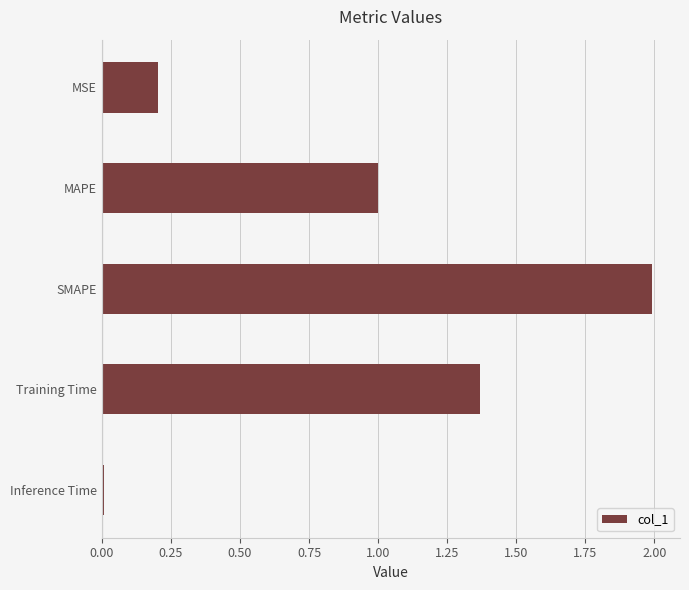

Which category has the highest value across all series?

SMAPE